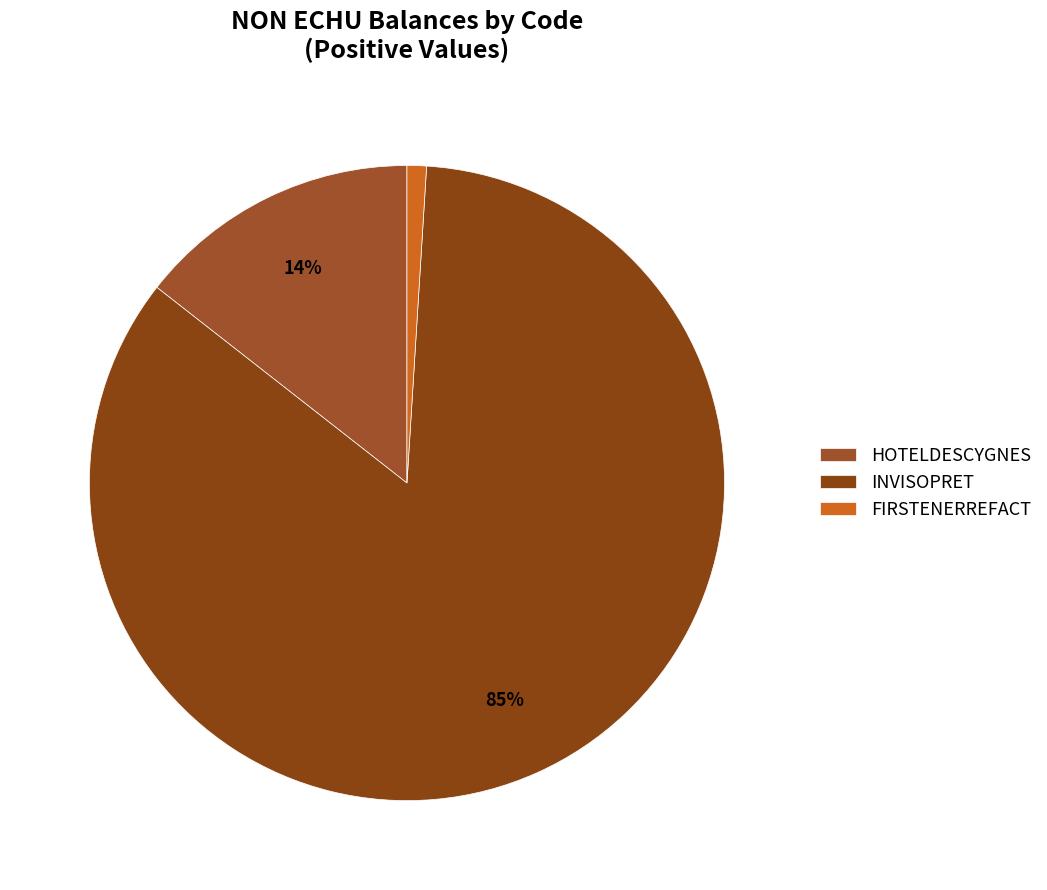

The INVISOPRET slice represents 96% of the pie. True or false?

False